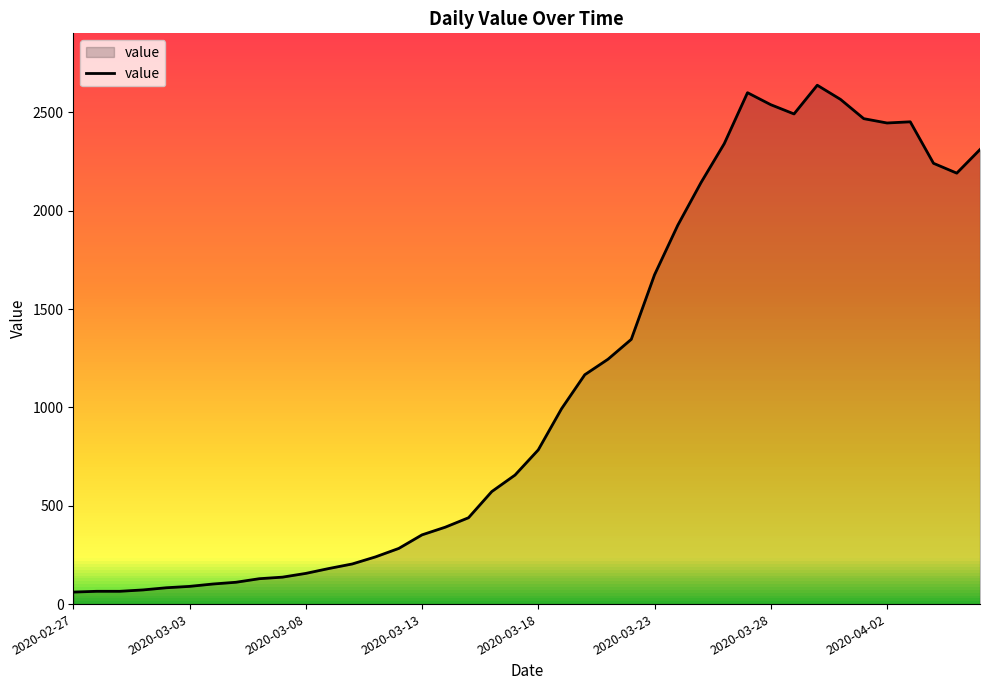

Reading right to left, what are all the values shown in this chart?

2311	2191	2241	2452	2446	2468	2566	2638	2492	2539	2600	2341	2143	1926	1674	1346	1245	1166	993	784	656	572	439	391	352	283	240	204	181	156	137	129	111	102	90	83	72	65	65	61